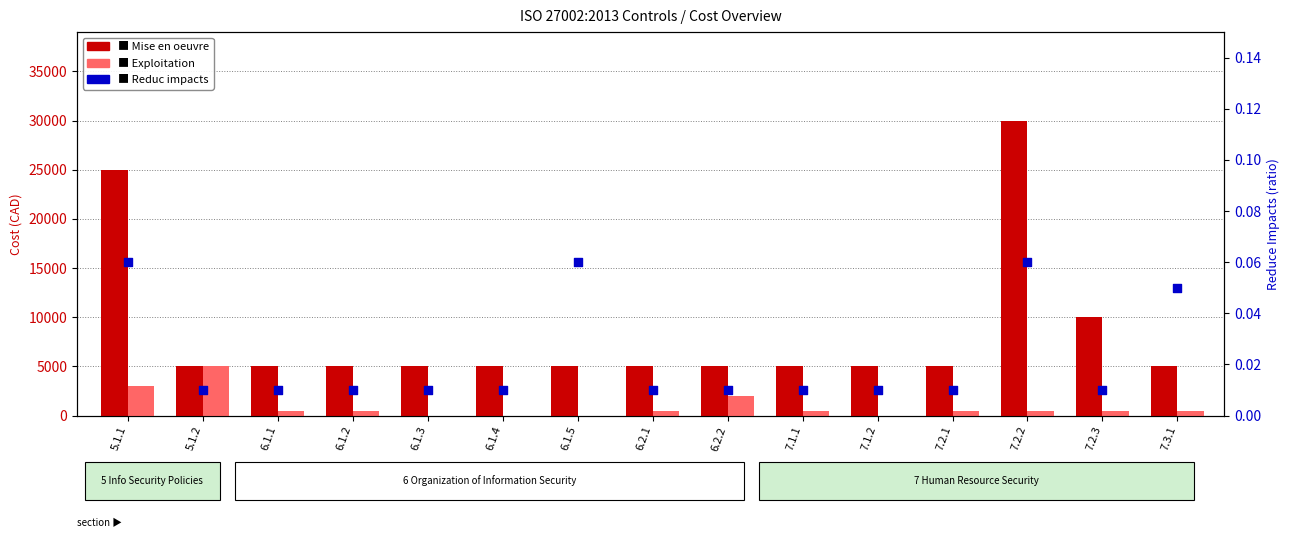

Is the value of Exploitation at 7.3.1 greater than the value of Mise en oeuvre at 7.3.1?

No